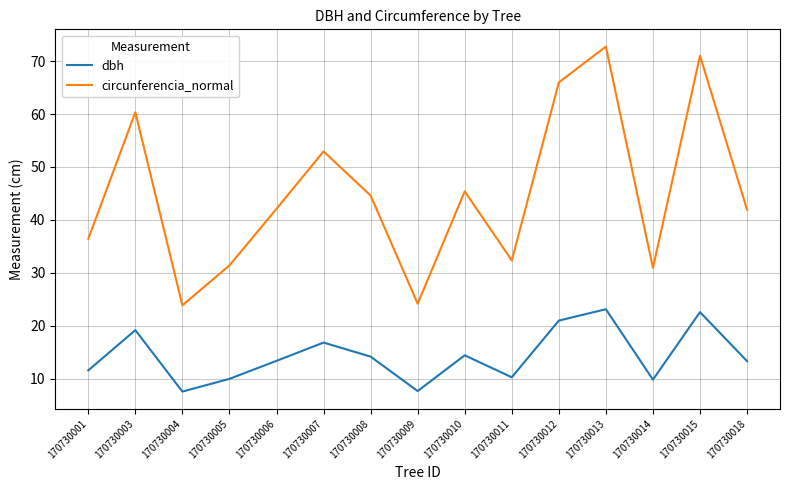

What is the difference between the highest and lowest values at 170730007?

36.1